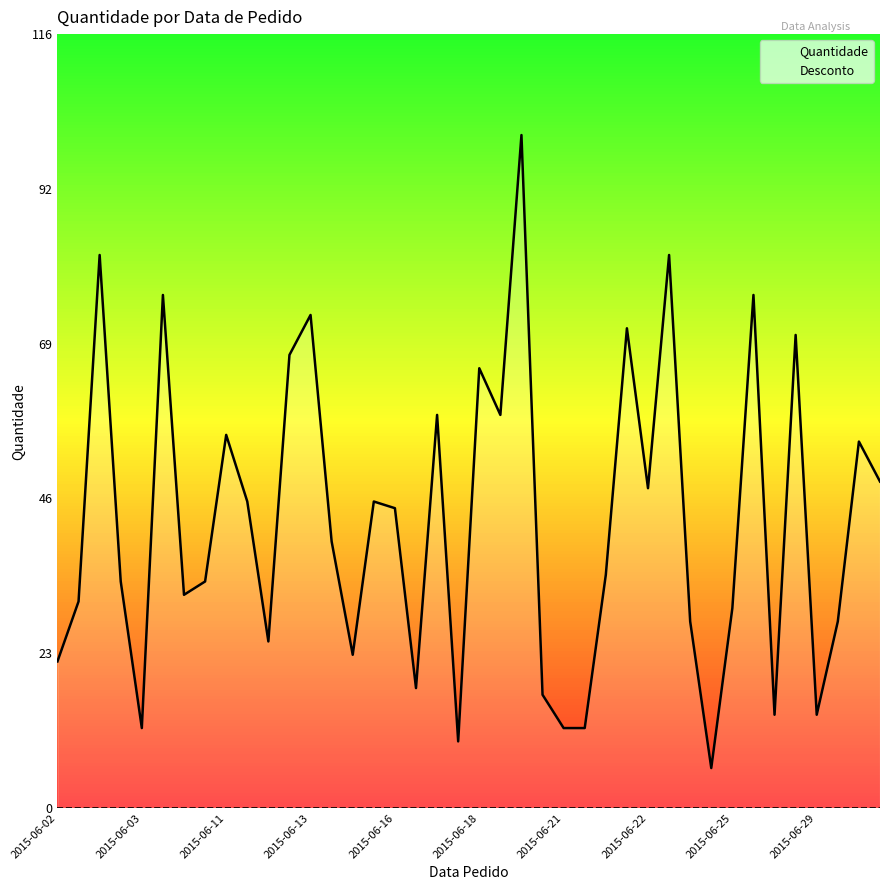

List the series in order of their overall mean, highest first.

Quantidade, Desconto